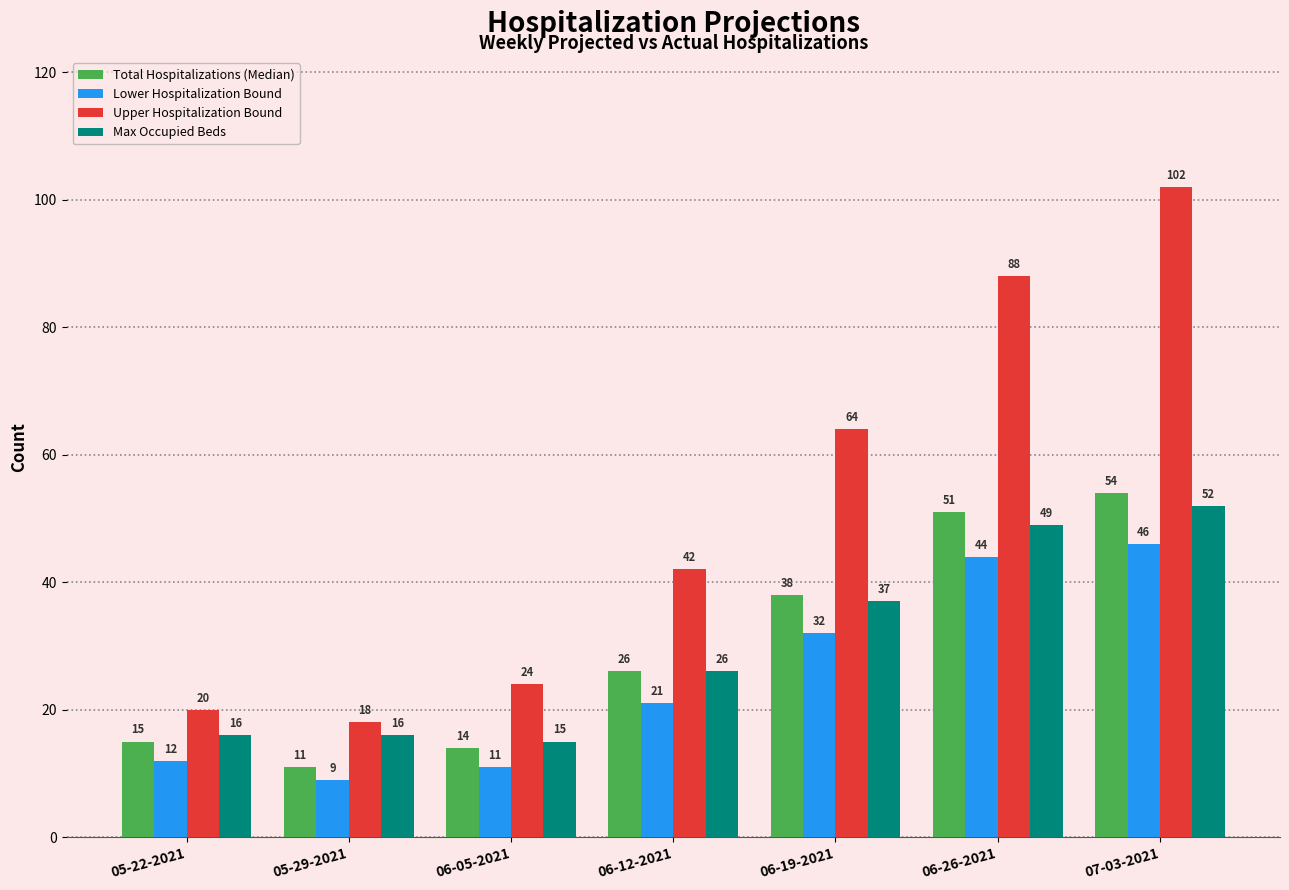

What is the difference between the highest and lowest values at 05-29-2021?

9